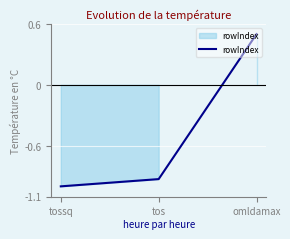

What position from the right is tos?

2